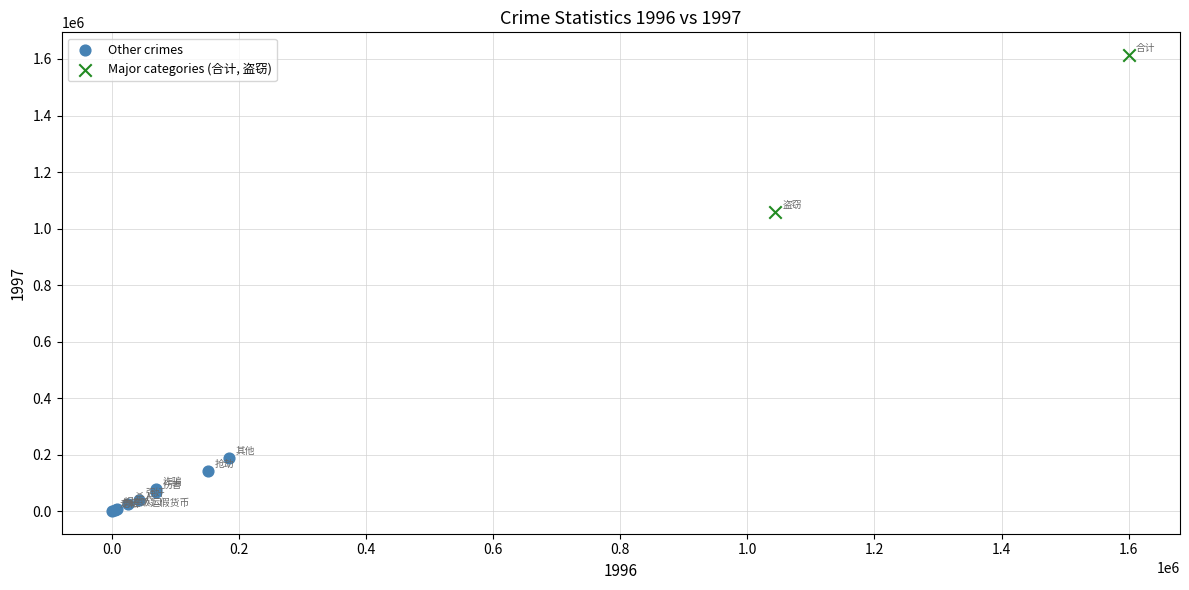

Which series has the widest spread of Y values?

Major categories (合计, 盗窃)